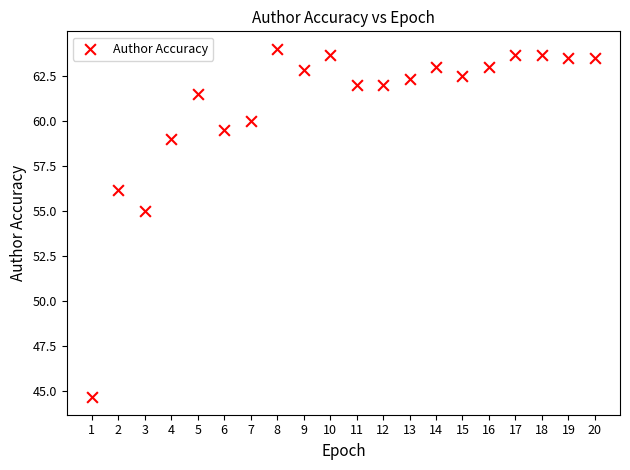

What is the range of X values (max minus min)?

19.0